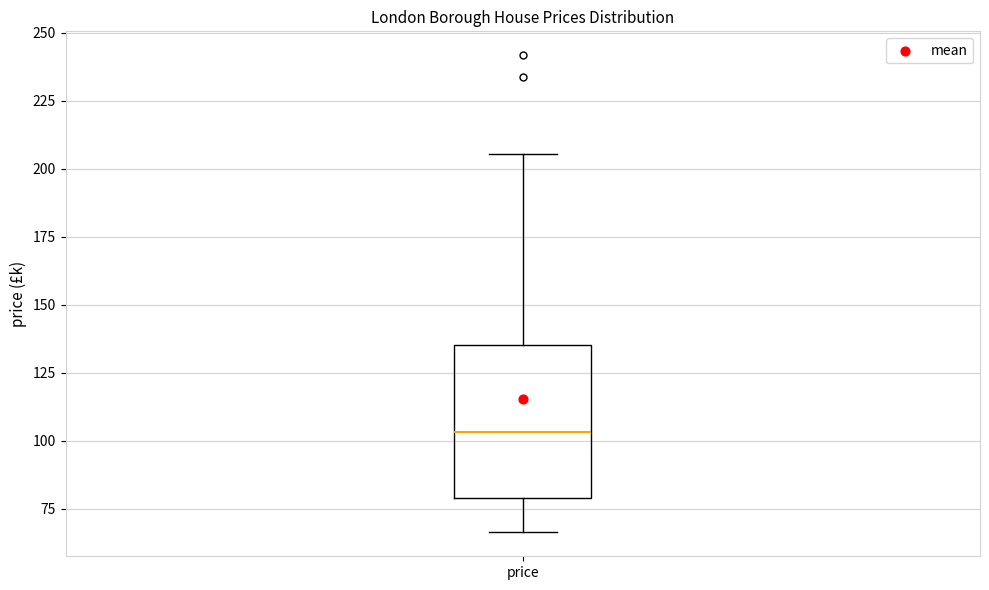

Where does the lower whisker of the box for price end on the y-axis? The values are not printed on the chart, so give them approximately, as read against the axis.

65